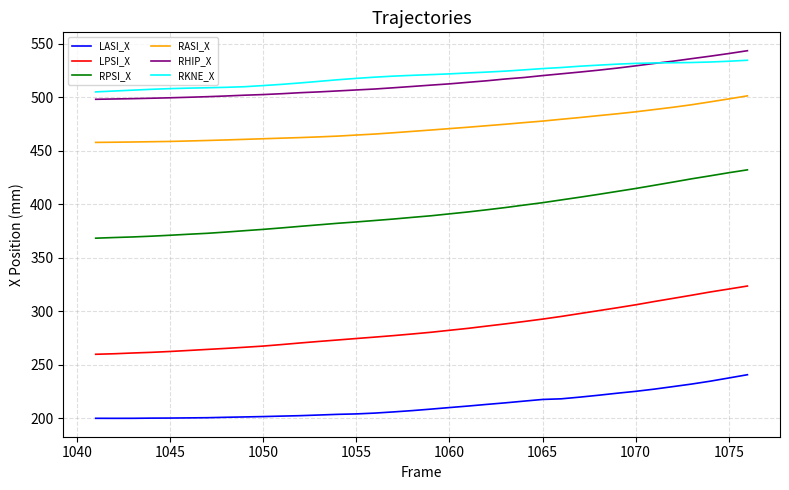

What is the smallest value displayed?

199.9